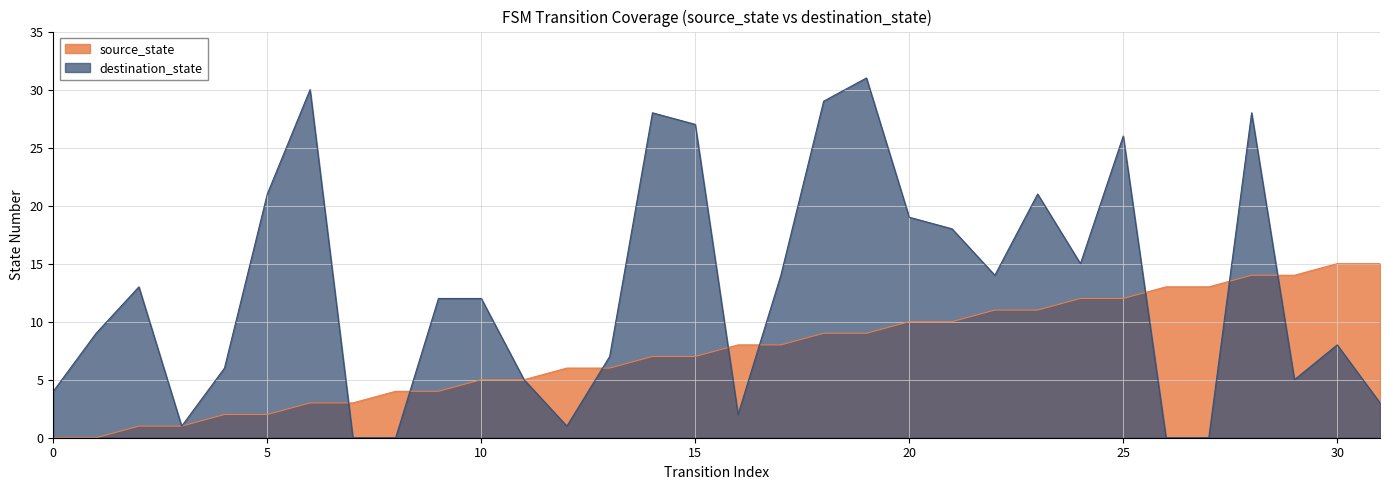

Does the chart have visible grid lines?

Yes